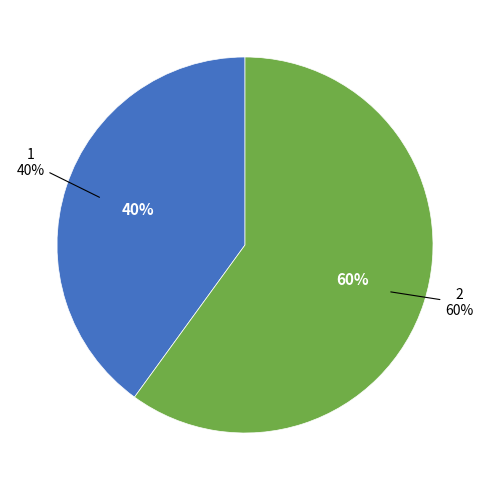

Which slice is the largest?

2